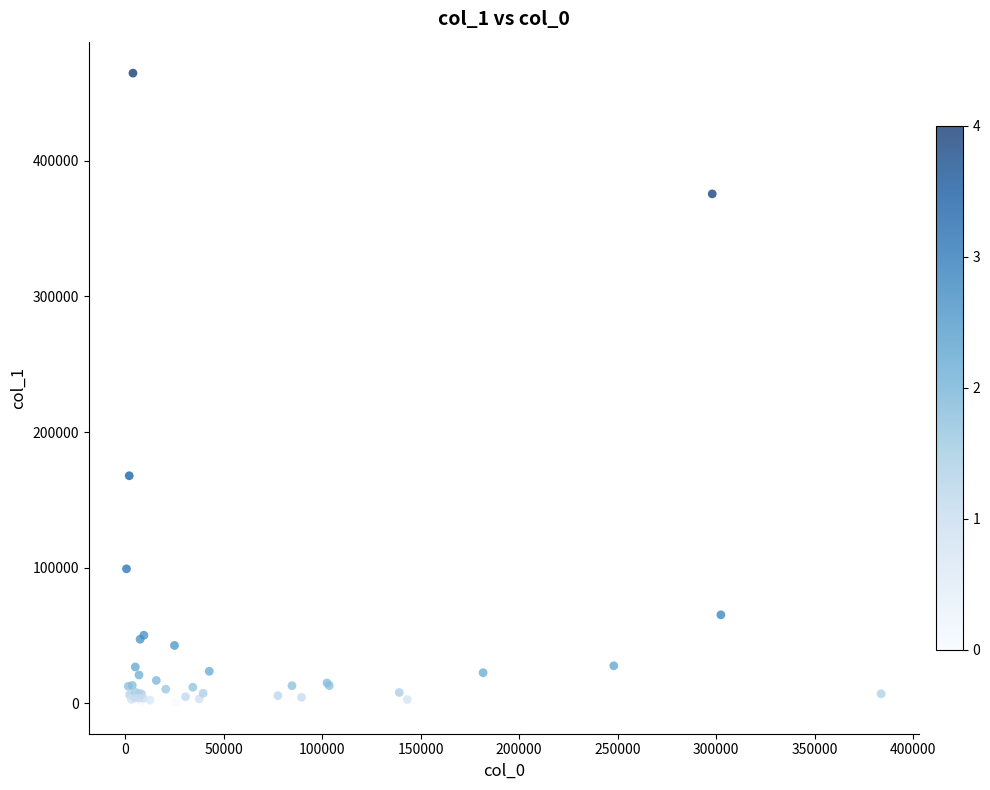

What Y value in the scatter plot is closest to 232685?

167800